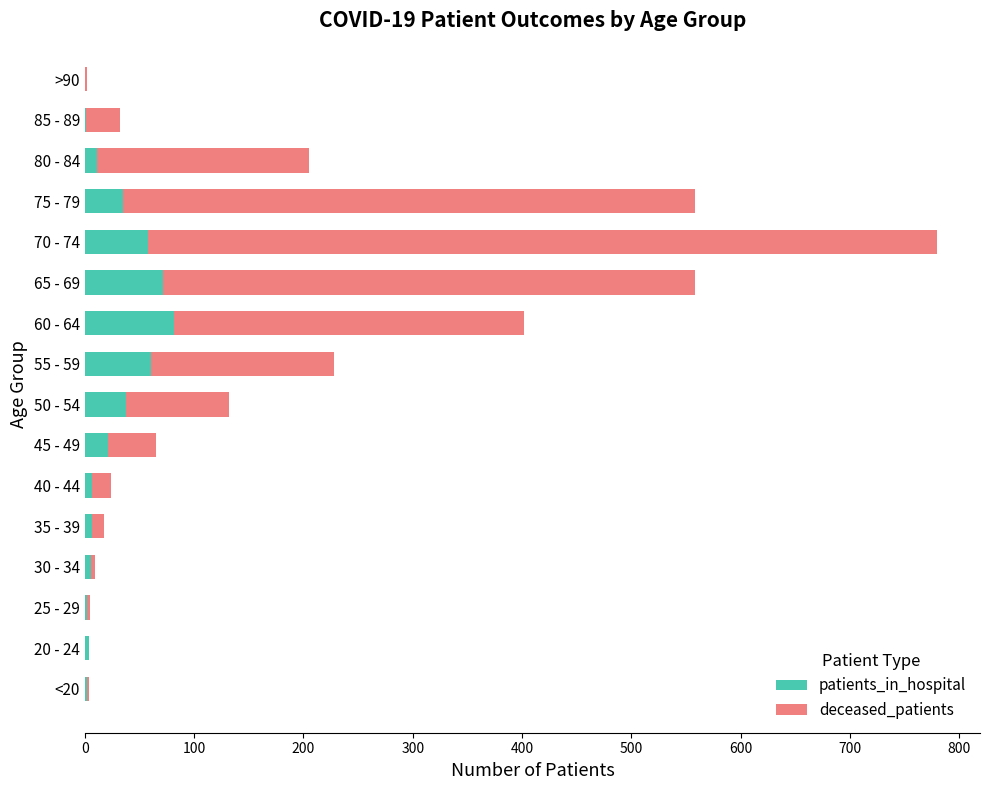

At which category is the sum across all series the highest?

70 - 74